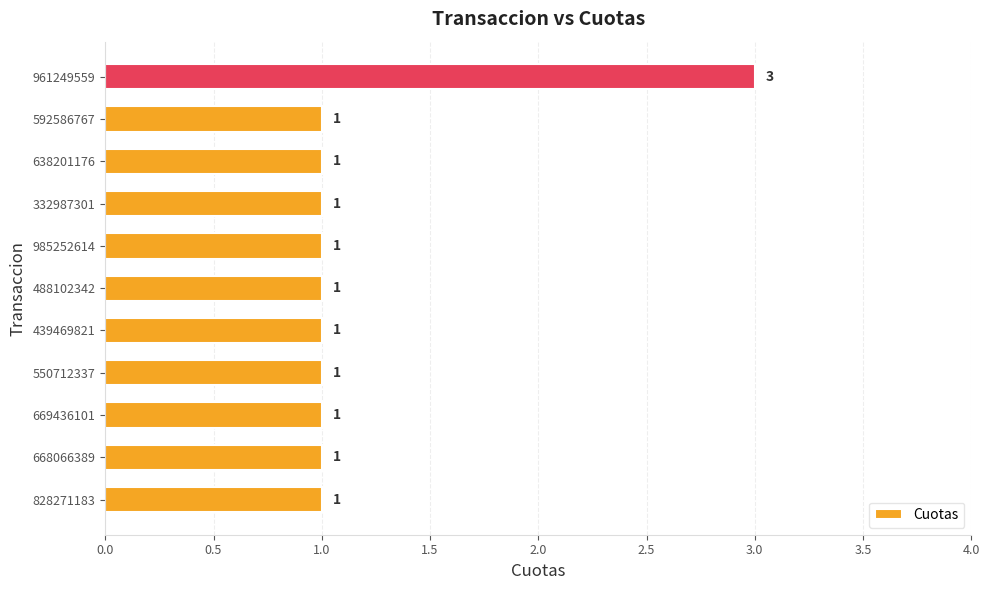

How many bars are there in total?

11